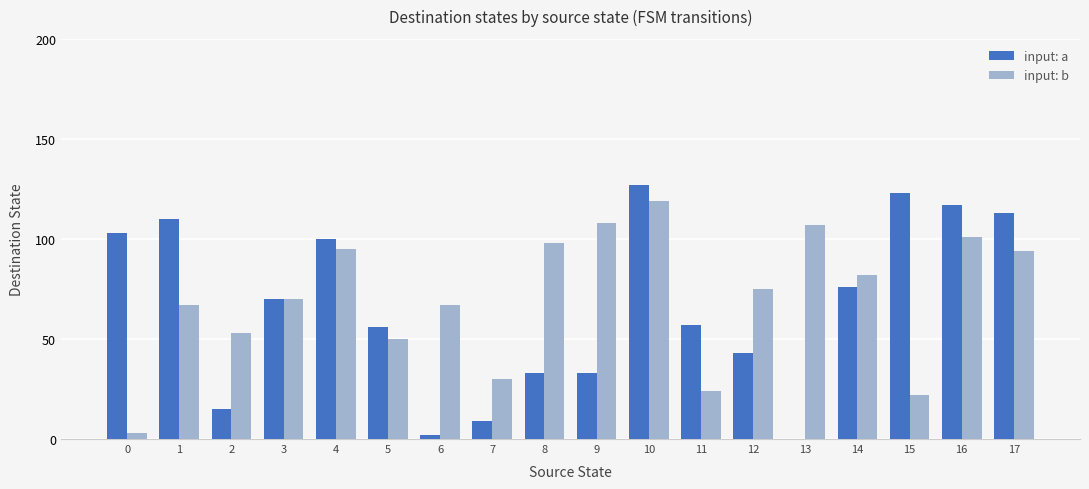

Reading left to right, transcribe all the data shown in this chart.

input: a: 0=103	1=110	2=15	3=70	4=100	5=56	6=2	7=9	8=33	9=33	10=127	11=57	12=43	13=0	14=76	15=123	16=117	17=113
input: b: 0=3	1=67	2=53	3=70	4=95	5=50	6=67	7=30	8=98	9=108	10=119	11=24	12=75	13=107	14=82	15=22	16=101	17=94